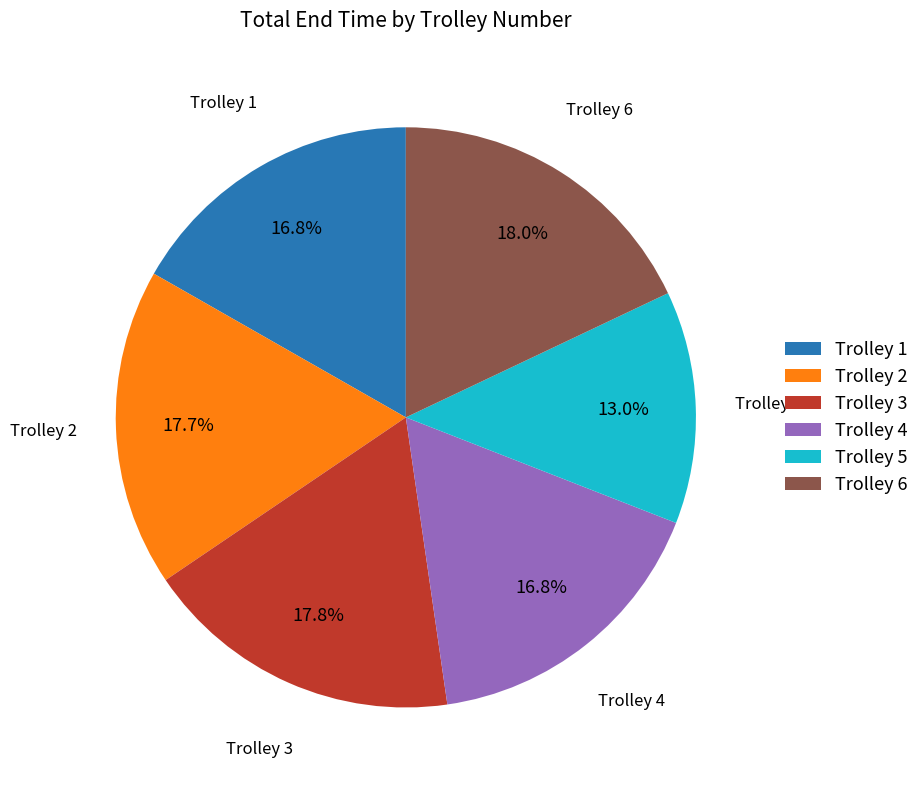

Is Trolley 2 the majority of the pie?

No